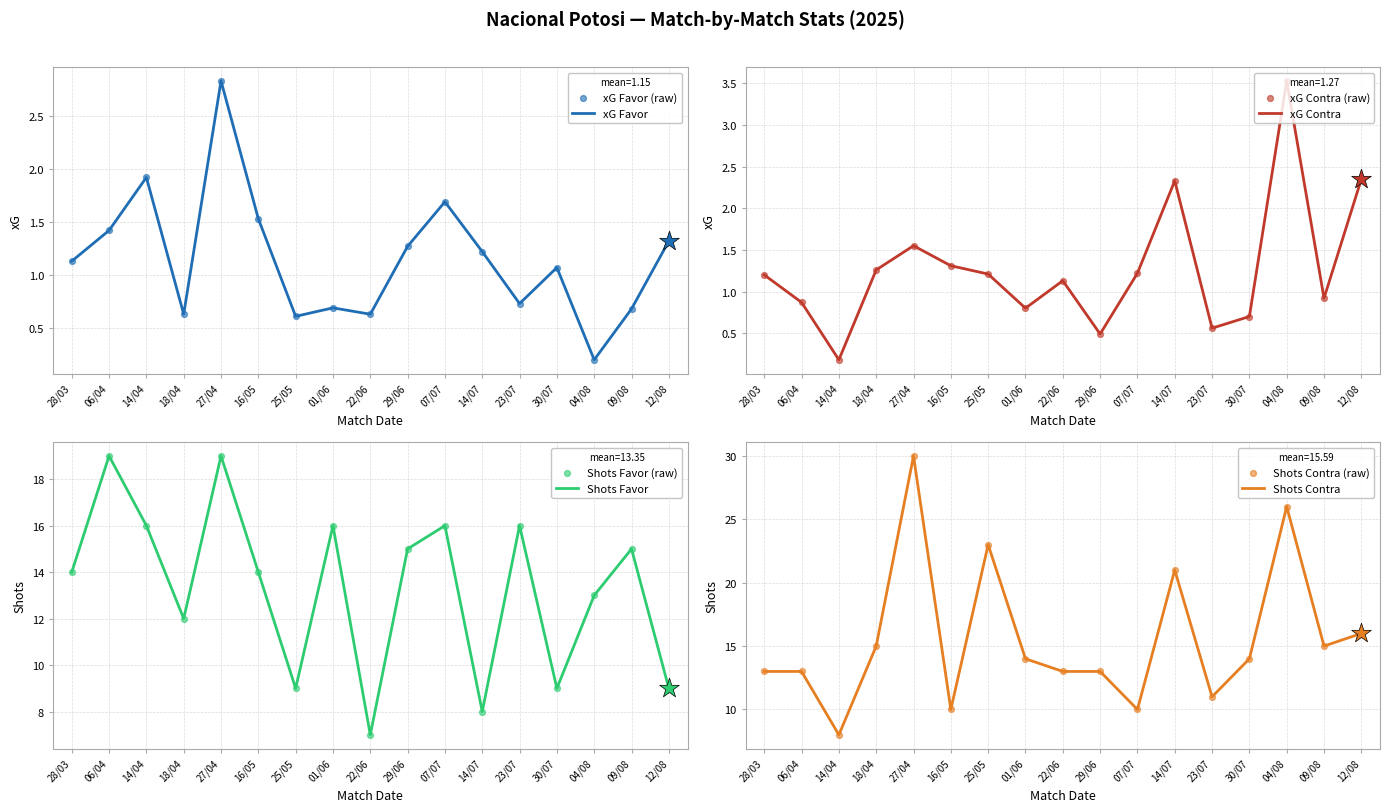

Which series contains the highest Y value?

Shots Contra